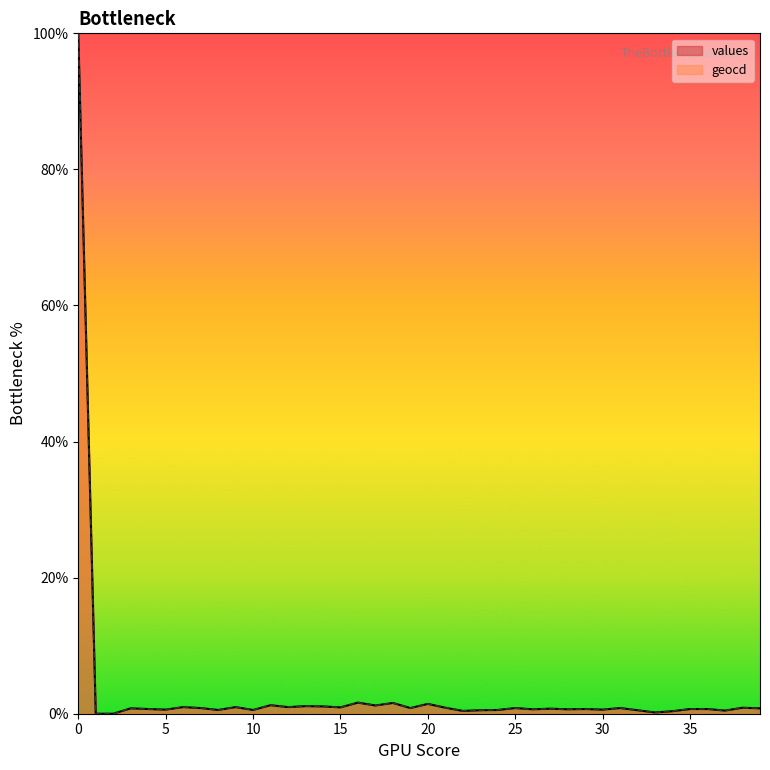

At which label is values closest to 50?

16